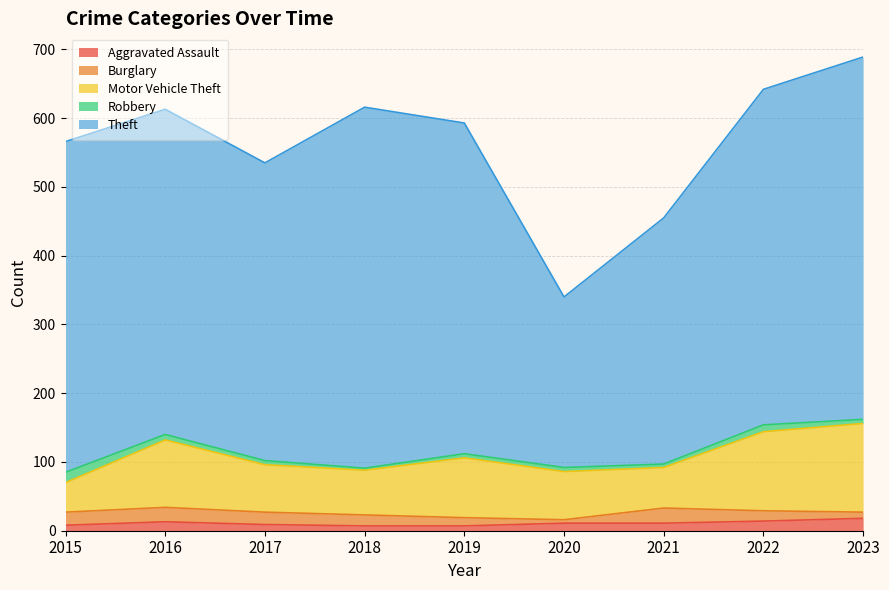

What is the difference between the highest and lowest values at 2018?

522